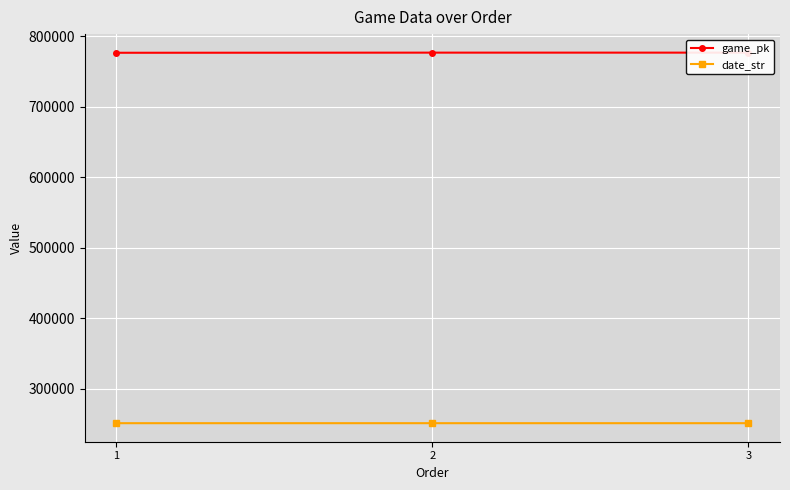

Which series has the largest total across all categories?

game_pk